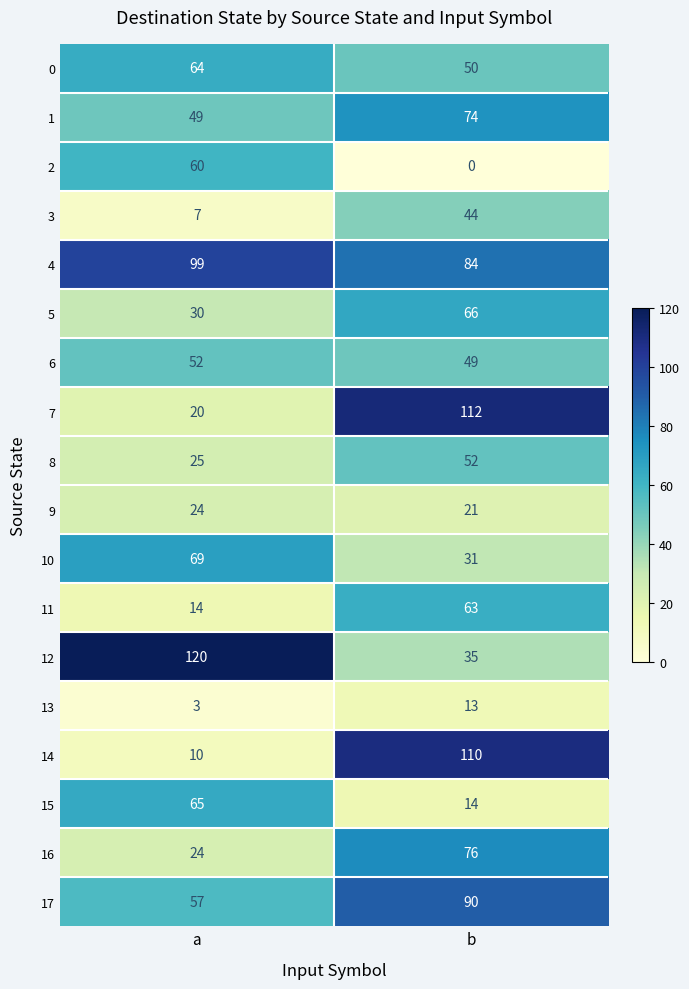

At which category is the sum across all series the highest?

b